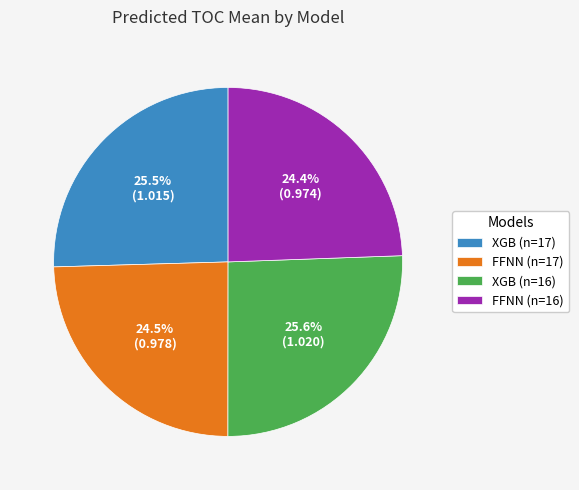

The FFNN (n=16) slice represents 24% of the pie. True or false?

True